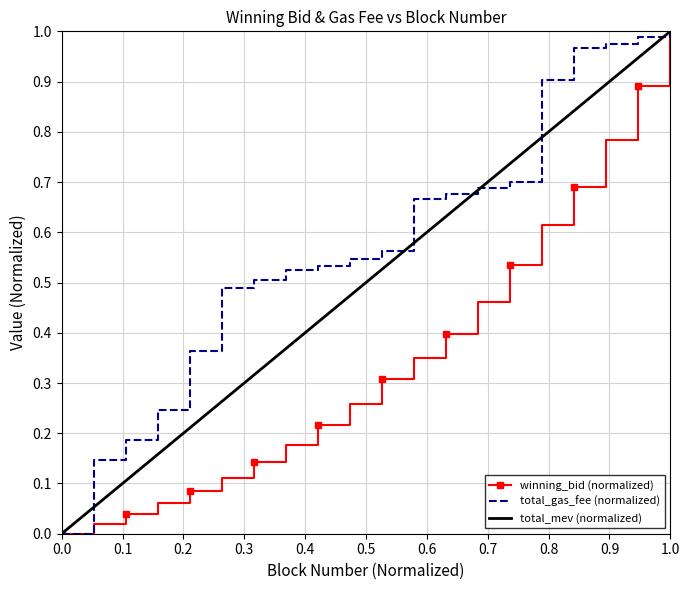

At which category does the chart reach its peak across all series?

19